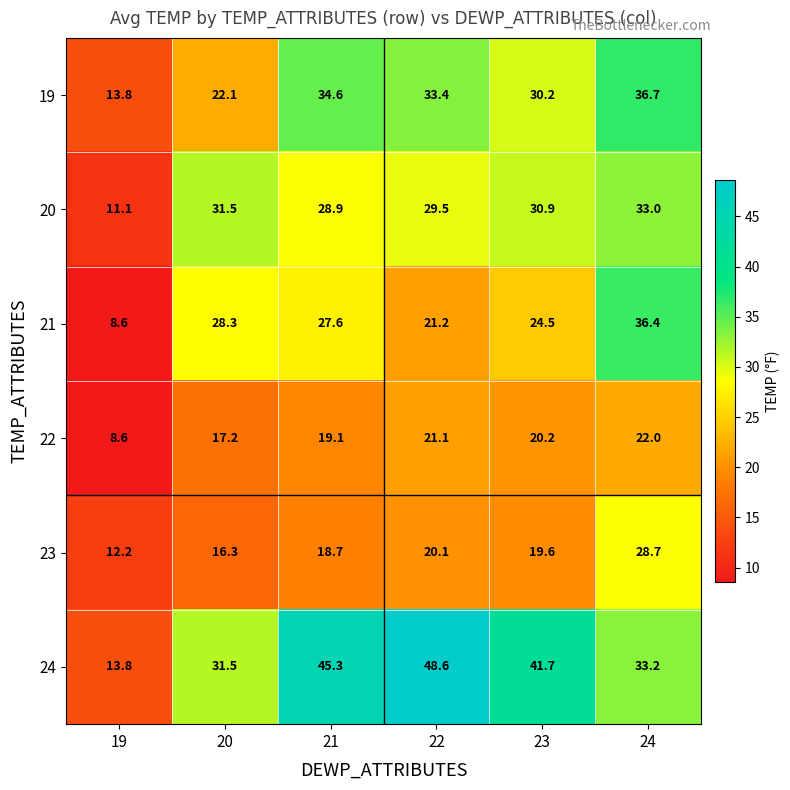

At 22, list the series in order from largest to smallest.

24, 19, 20, 21, 22, 23